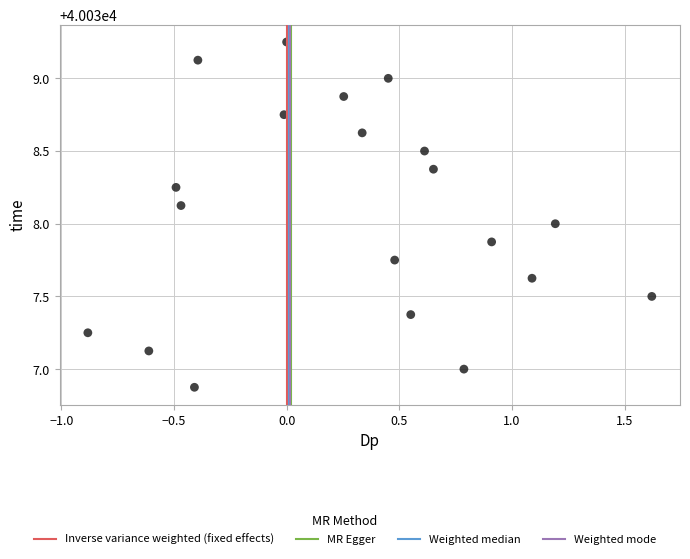

What is the range of Y values (max minus min)?

2.4